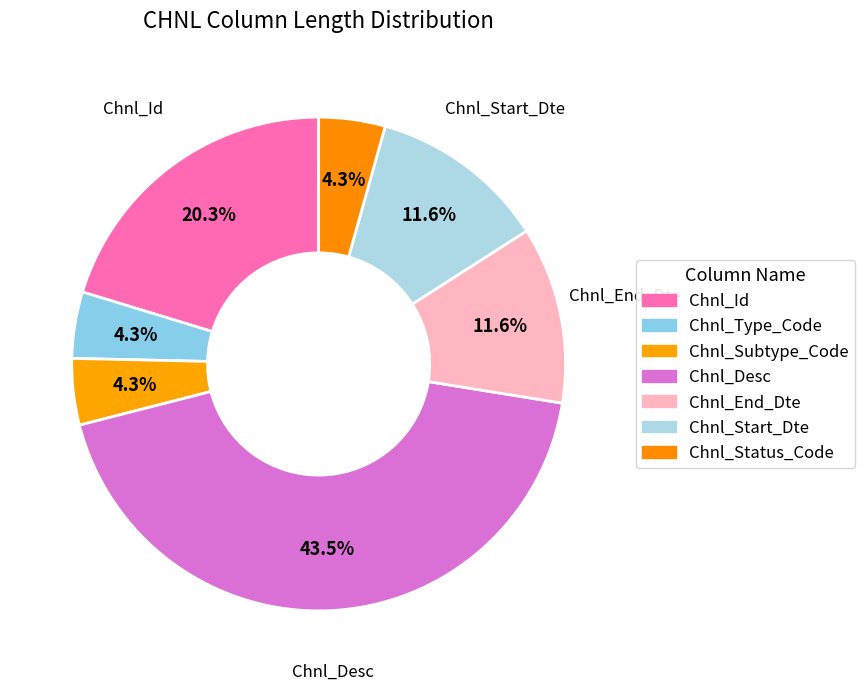

True or false: Chnl_End_Dte accounts for 5% of the total.

False